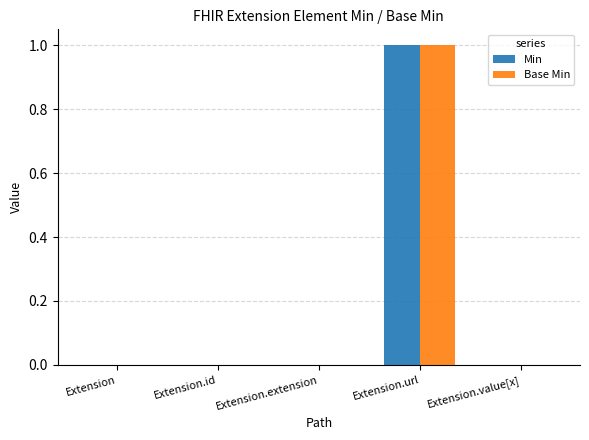

Is it true that Min equals 1 at Extension.url?

True